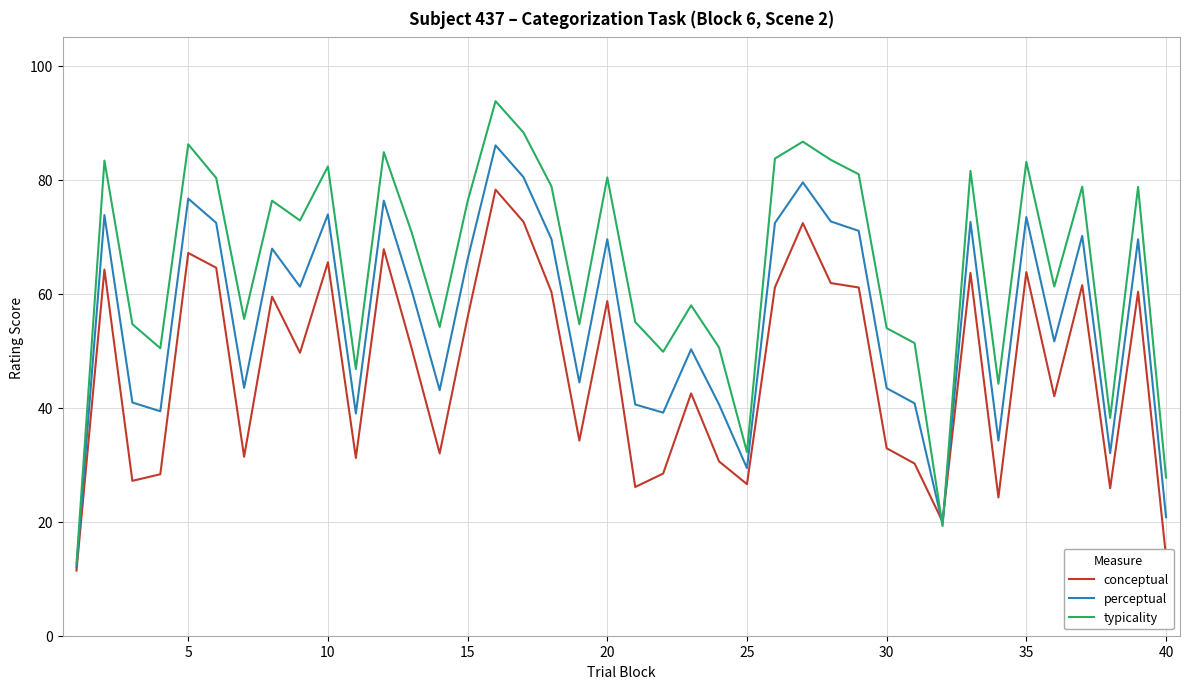

In perceptual, how many points are higher than both neighbors (excluding endpoints)?

13